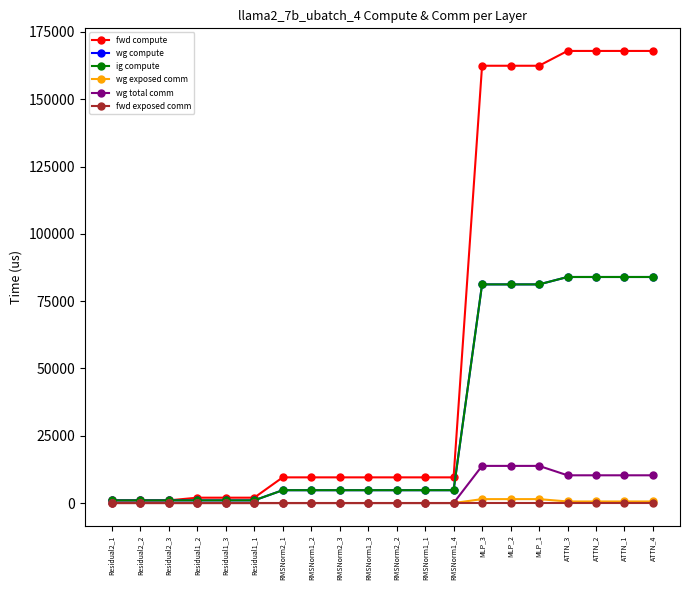

What value does the wg compute series have at RMSNorm2_2?

4770.2